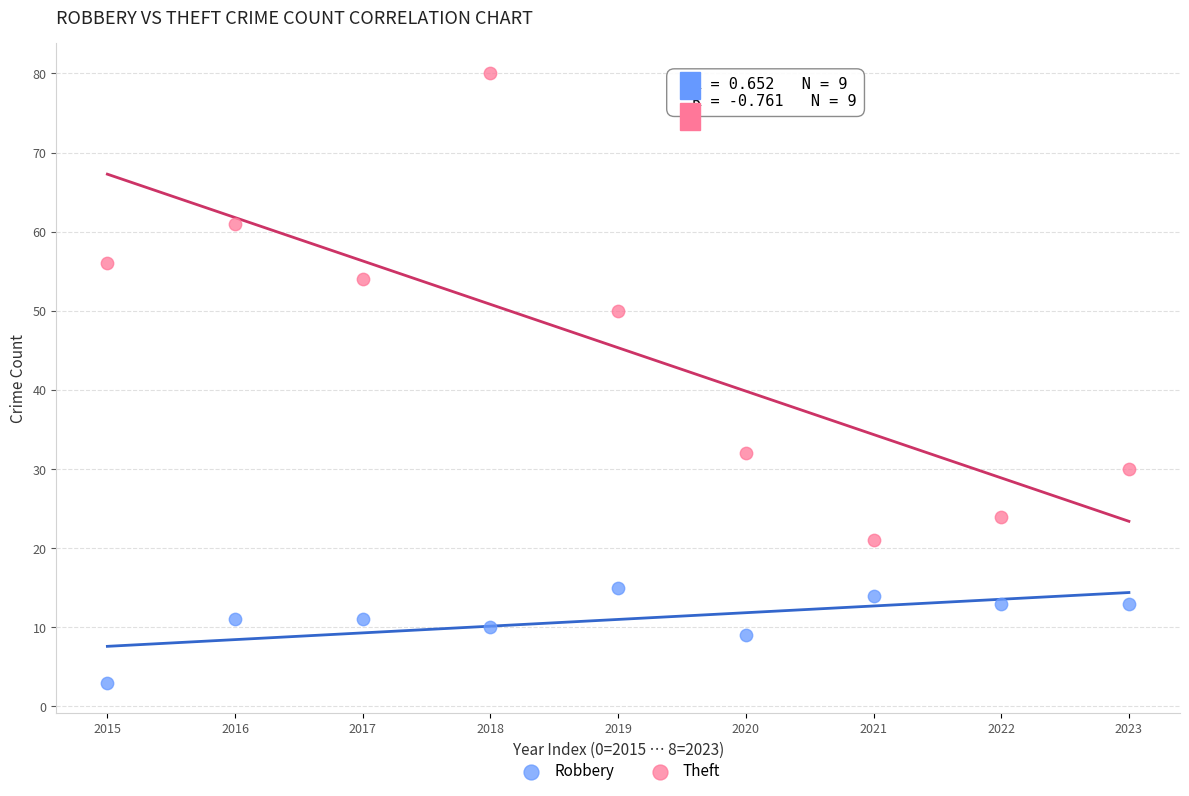

What are all the series names shown in the legend?

Robbery, Theft